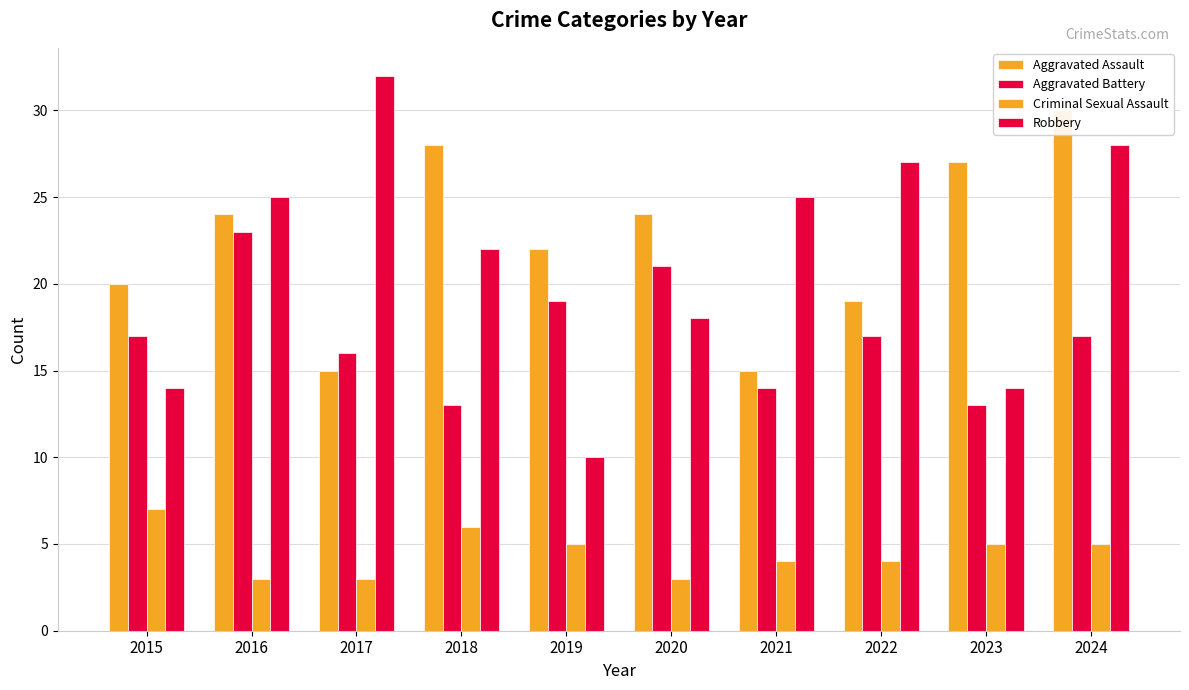

Reading right to left, extract all data points from this chart.

Aggravated Assault: 2024=30	2023=27	2022=19	2021=15	2020=24	2019=22	2018=28	2017=15	2016=24	2015=20
Aggravated Battery: 2024=17	2023=13	2022=17	2021=14	2020=21	2019=19	2018=13	2017=16	2016=23	2015=17
Criminal Sexual Assault: 2024=5	2023=5	2022=4	2021=4	2020=3	2019=5	2018=6	2017=3	2016=3	2015=7
Robbery: 2024=28	2023=14	2022=27	2021=25	2020=18	2019=10	2018=22	2017=32	2016=25	2015=14